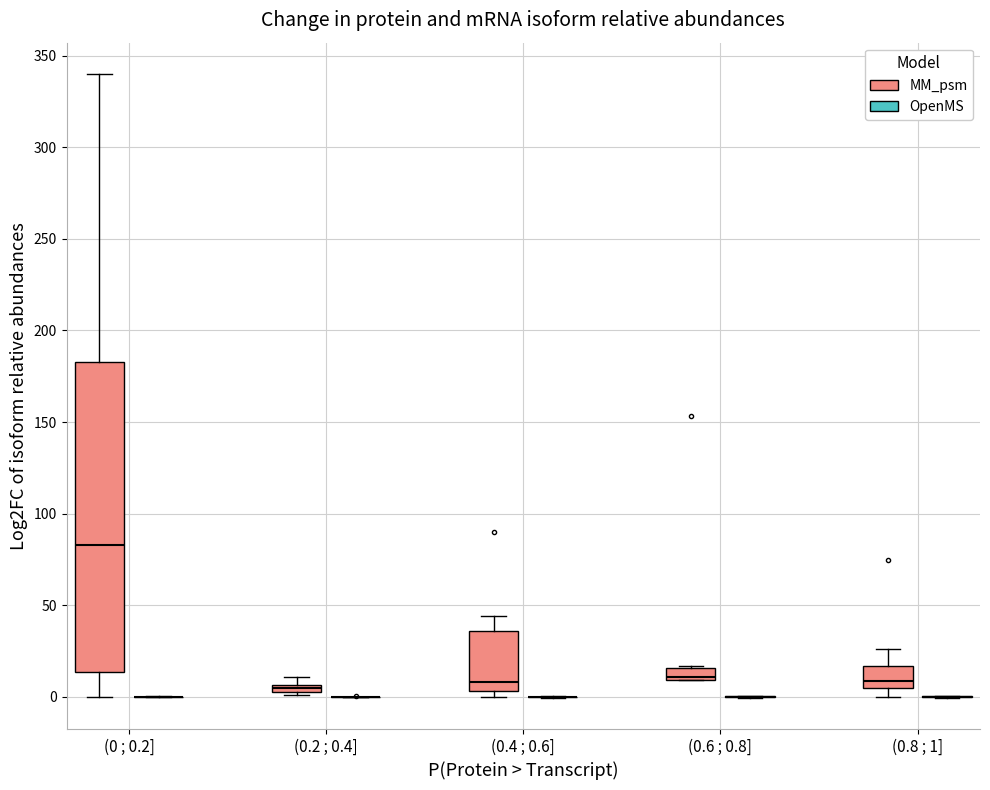

Which box is the tallest, from its lower edge to its upper edge?

(0 ; 0.2] (MM_psm)